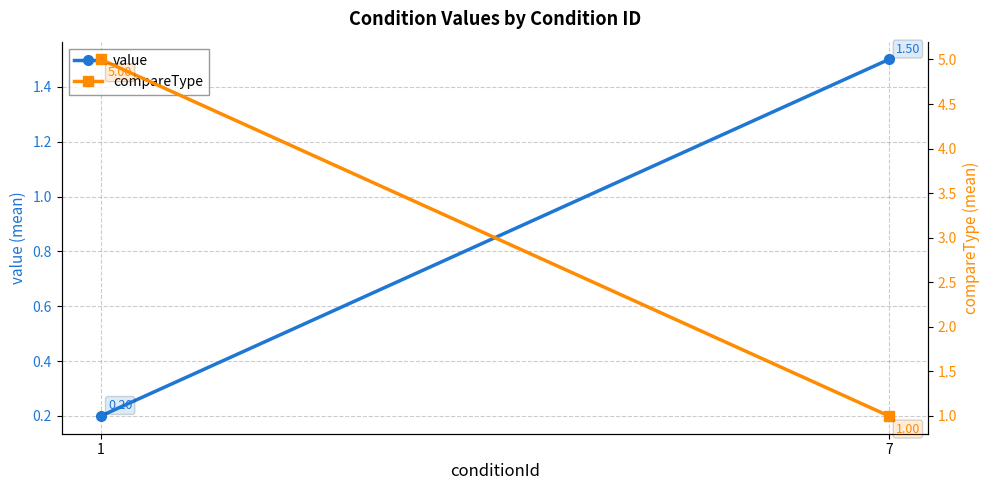

What is the total value across all series at 1?

5.2